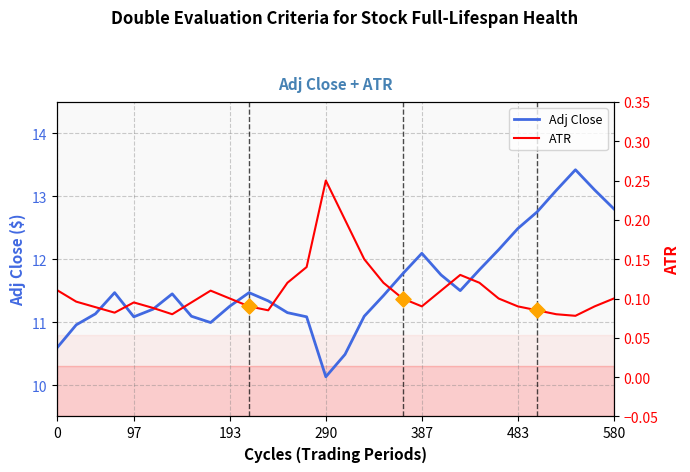

What are all the series names shown in the legend?

Adj Close, ATR